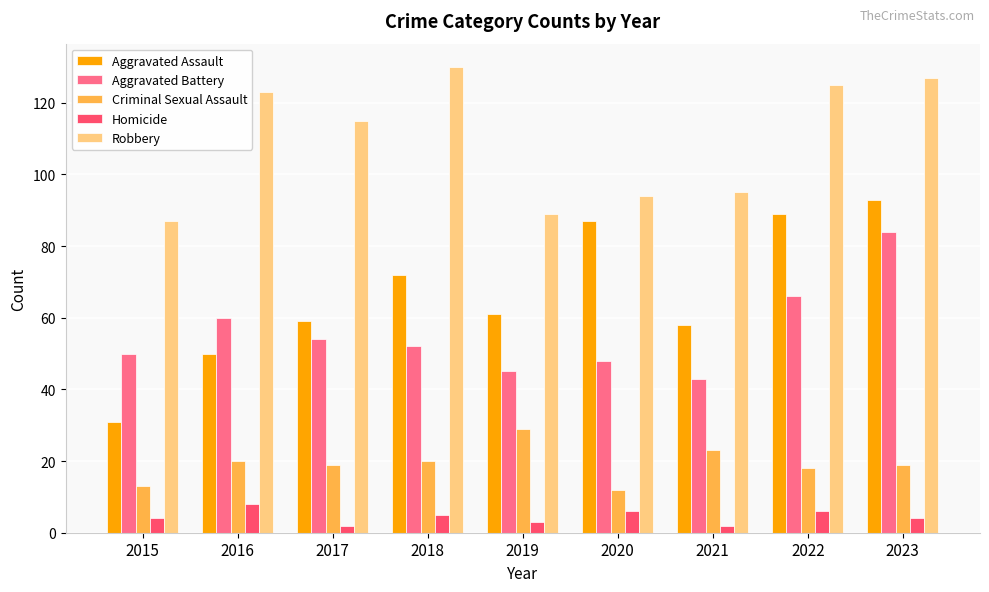

At how many categories does at least one series exceed 63?

9